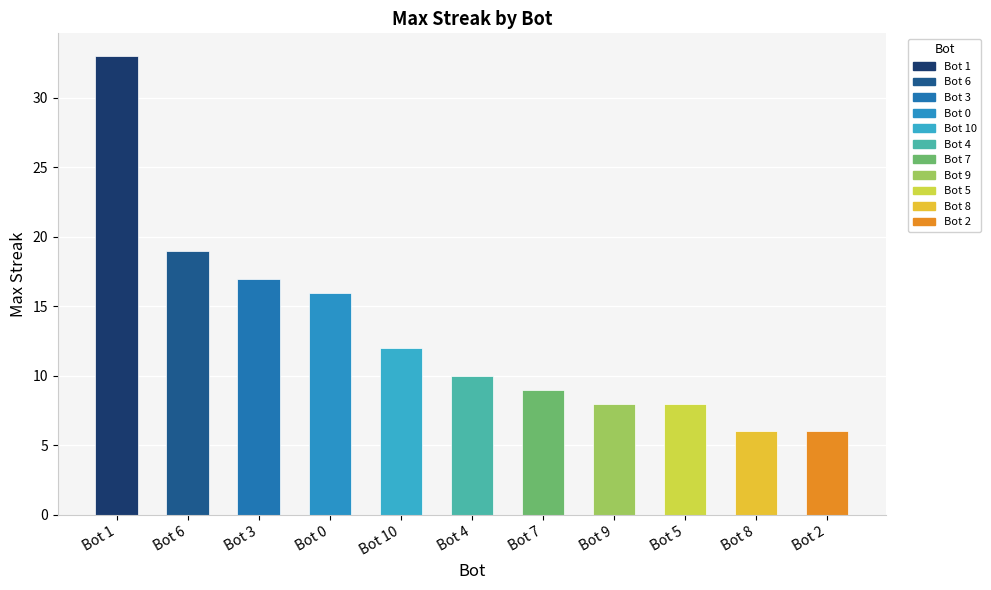

Reading right to left, transcribe all the data shown in this chart.

6	6	8	8	9	10	12	16	17	19	33